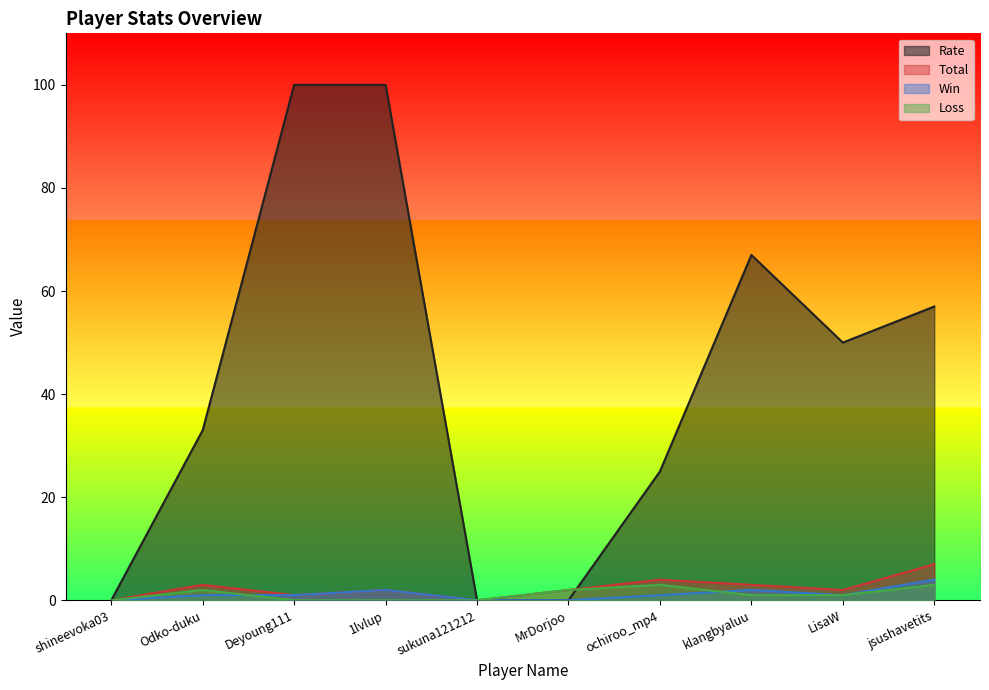

Is the value of Total at sukuna121212 greater than the value of Rate at jsushavetits?

No